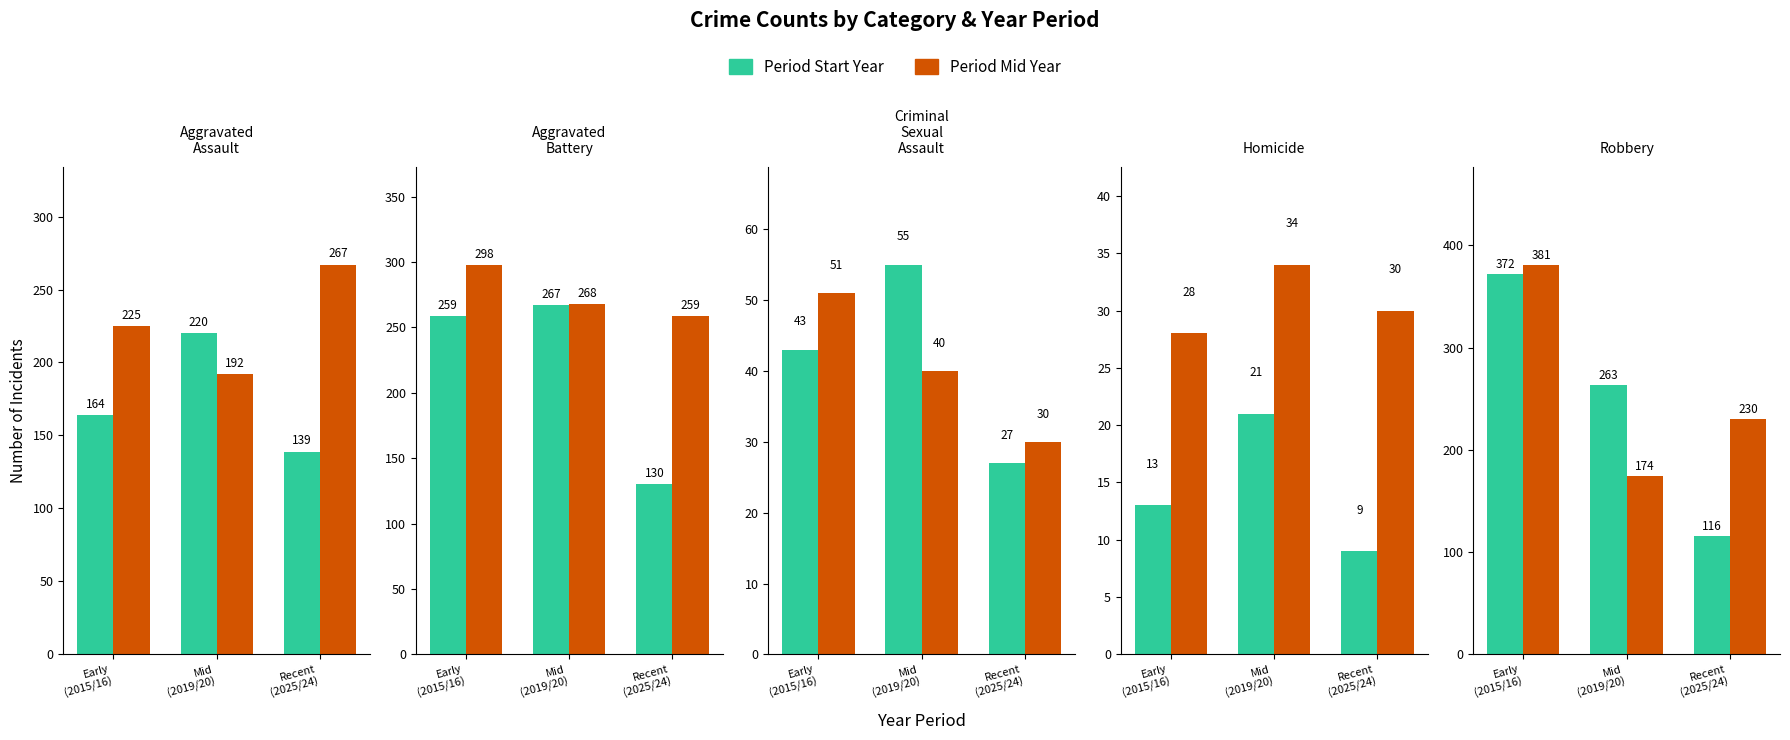

Which series has the largest range (max minus min)?

Period Start